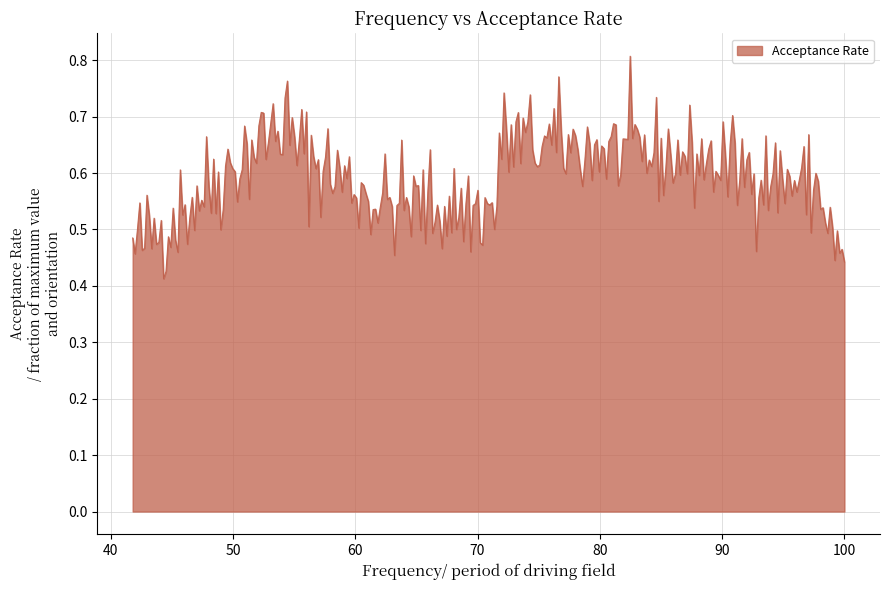

Does the chart have visible grid lines?

Yes